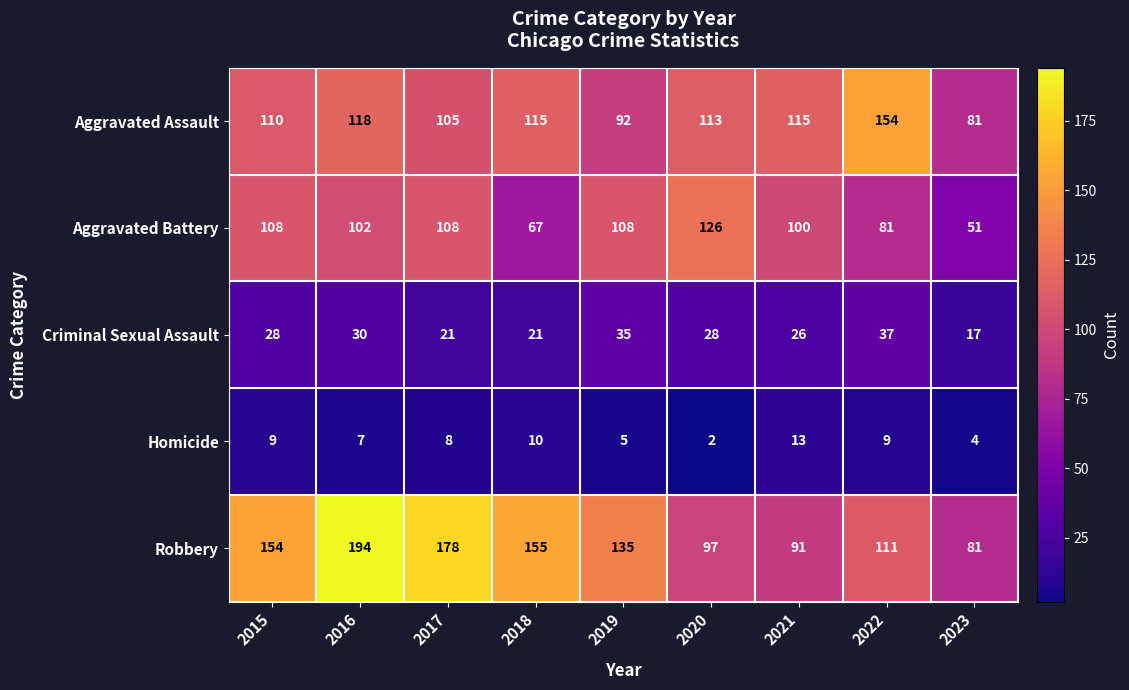

At 2015, list the series in order from largest to smallest.

Robbery, Aggravated Assault, Aggravated Battery, Criminal Sexual Assault, Homicide